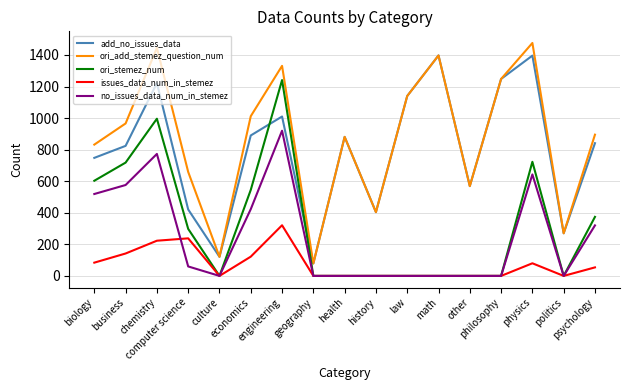

True or false: ori_add_stemez_question_num and ori_stemez_num cross at least once.

False